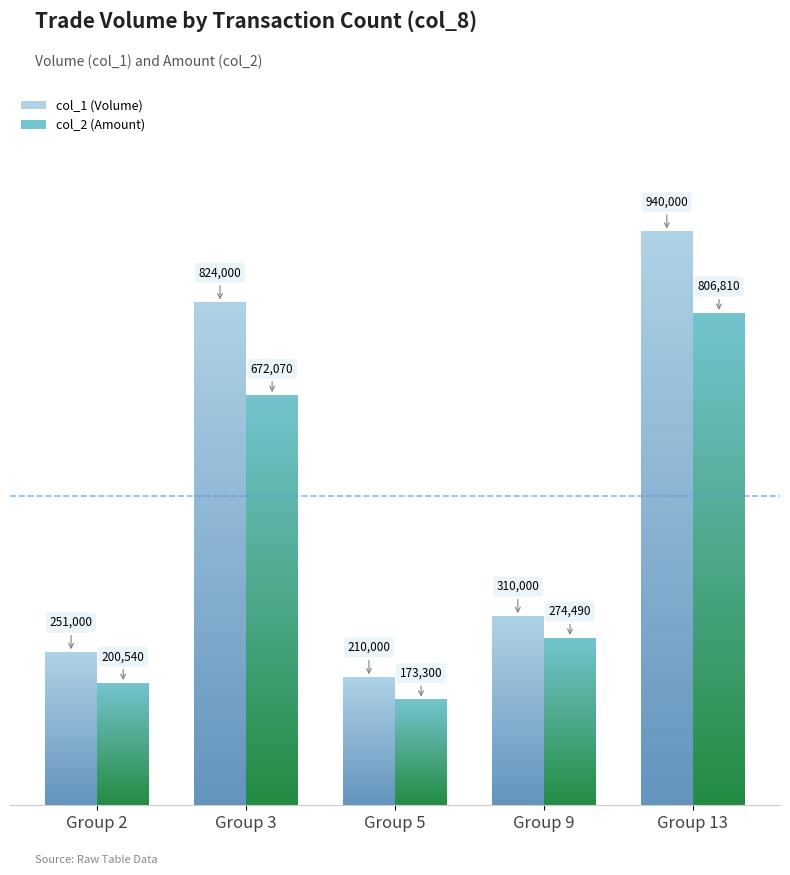

Count the number of data series in this chart.

2